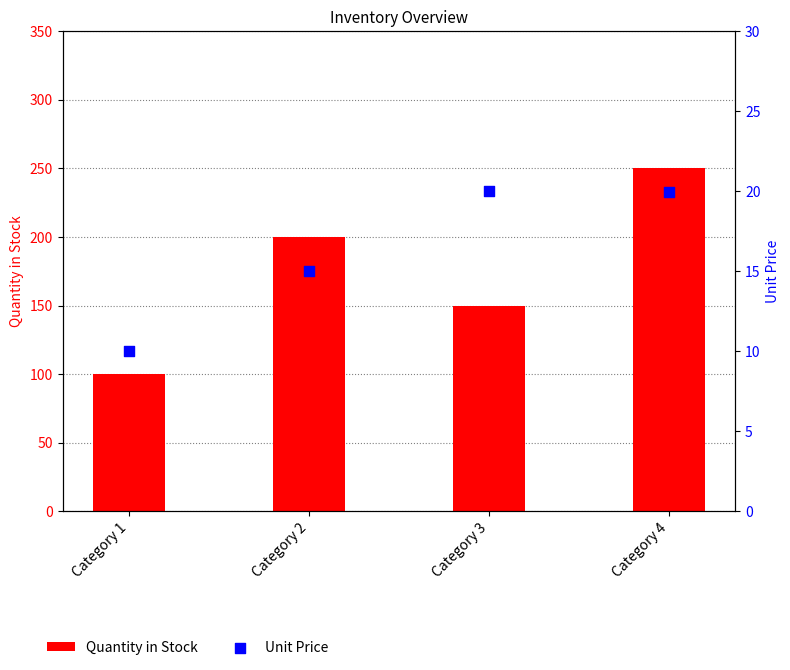

At which category is the sum across all series the highest?

Category 4